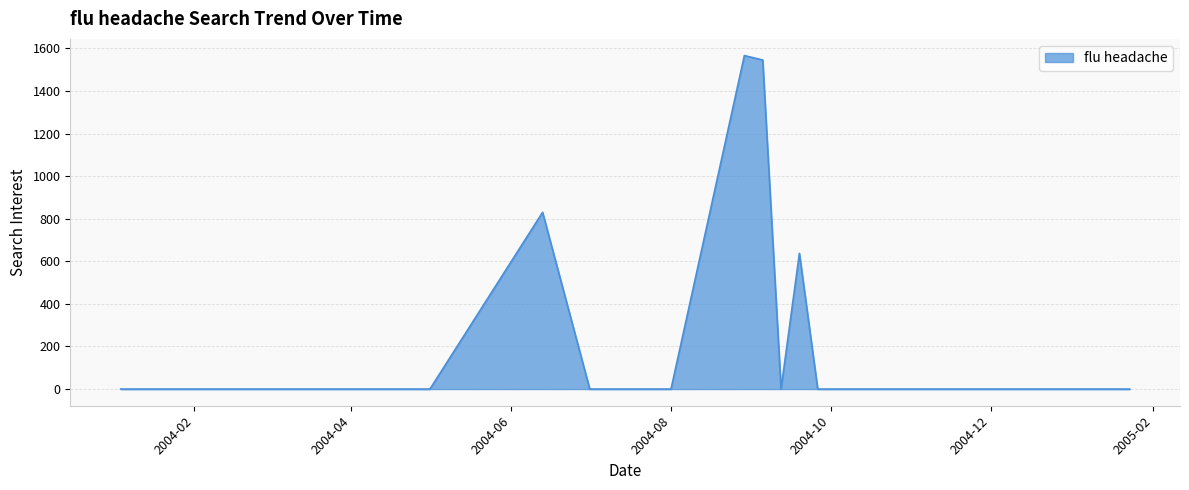

What is the difference between the maximum and minimum values?

1566.6